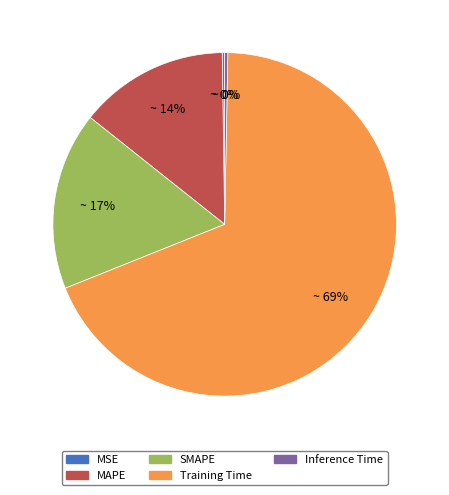

Is the sum of Training Time and SMAPE greater than half?

Yes